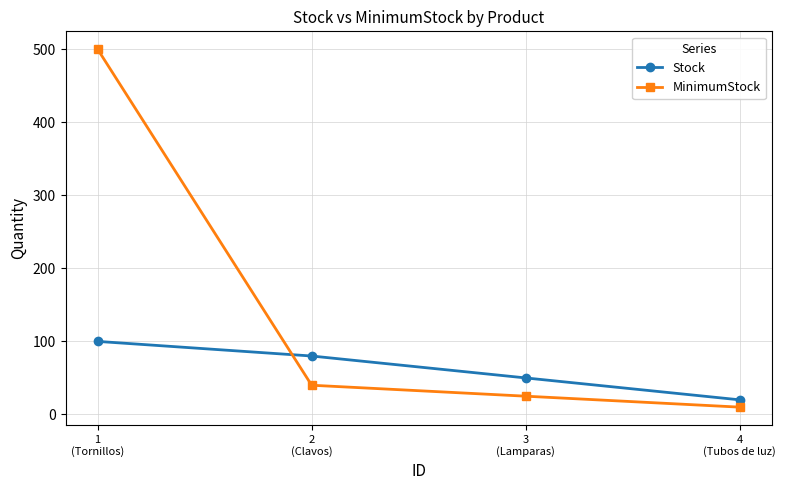

At which label does Stock reach its minimum?

4
(Tubos de luz)